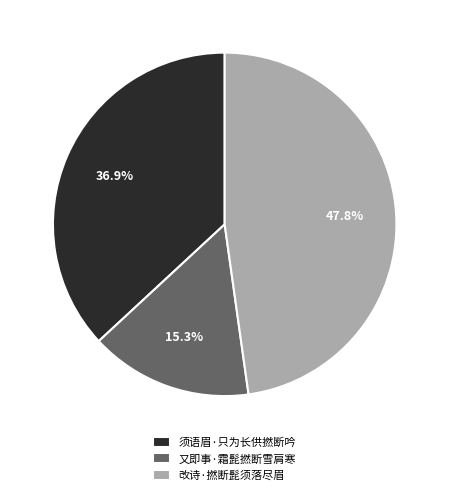

How many segments does this pie chart have?

3